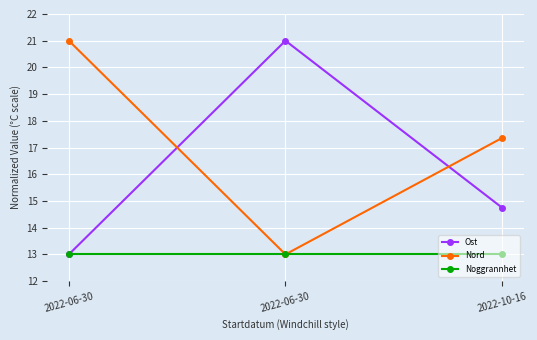

Reading left to right, what are all the values shown in this chart?

Ost: 2022-06-30=13.0	2022-06-30=21.0	2022-10-16=14.7
Nord: 2022-06-30=21.0	2022-06-30=13.0	2022-10-16=17.4
Noggrannhet: 2022-06-30=13.0	2022-06-30=13.0	2022-10-16=13.0